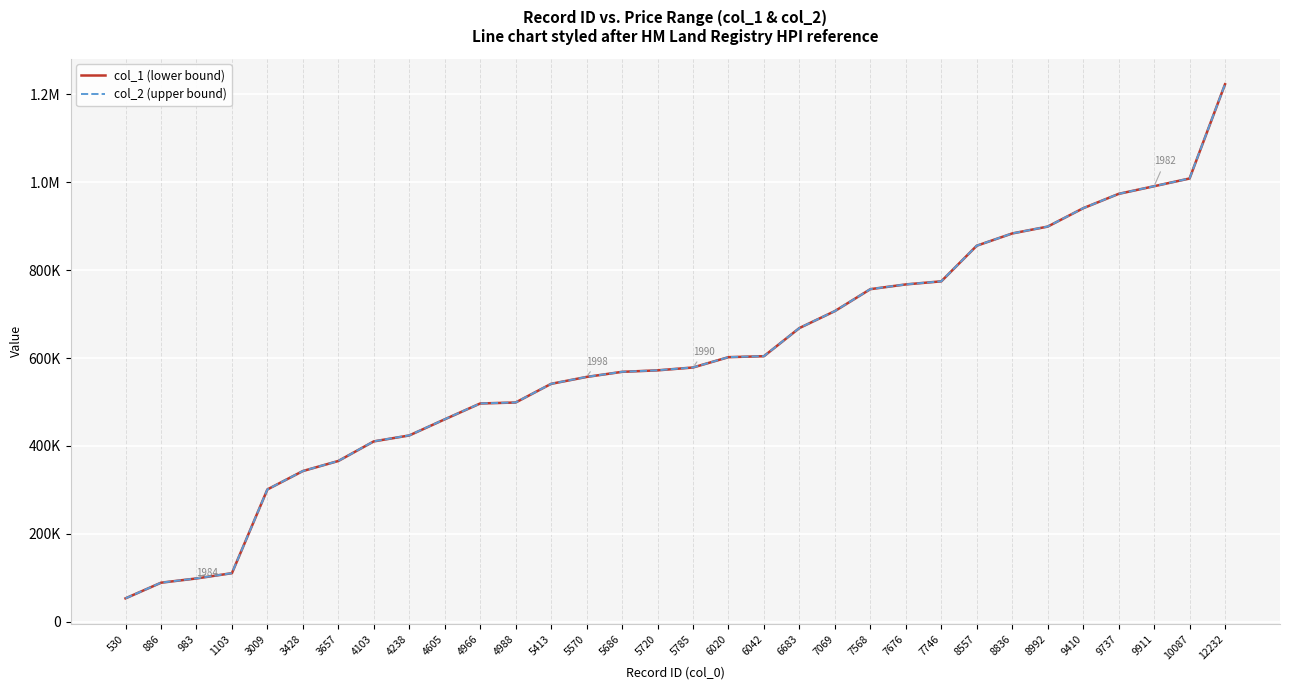

How many values in the col_2 (upper bound) series exceed 578600?

15